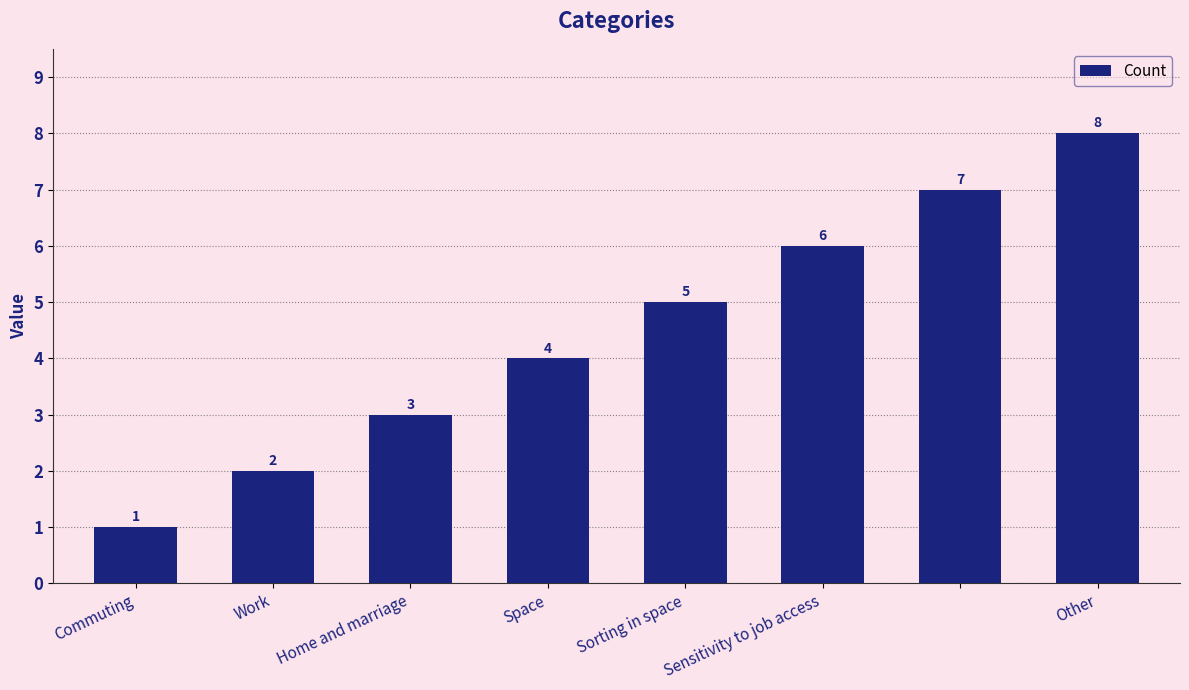

What is the value of the 5th bar from the left?

5